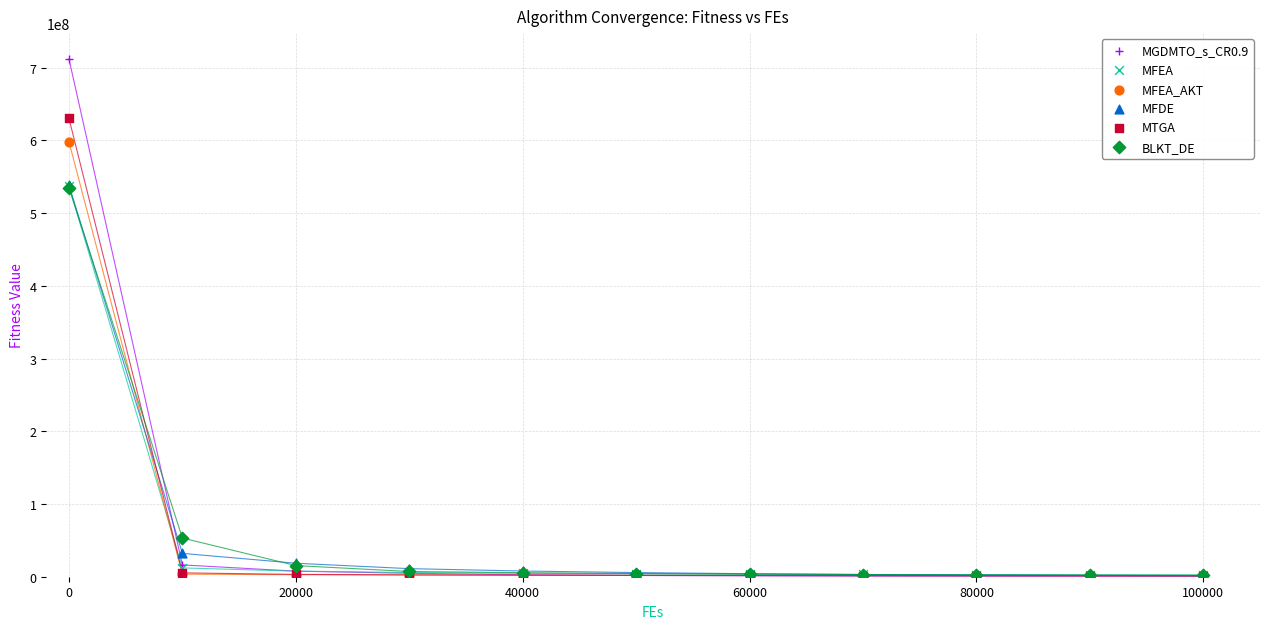

In the BLKT_DE series, what Y value is closest to 268425398?

53224679.2